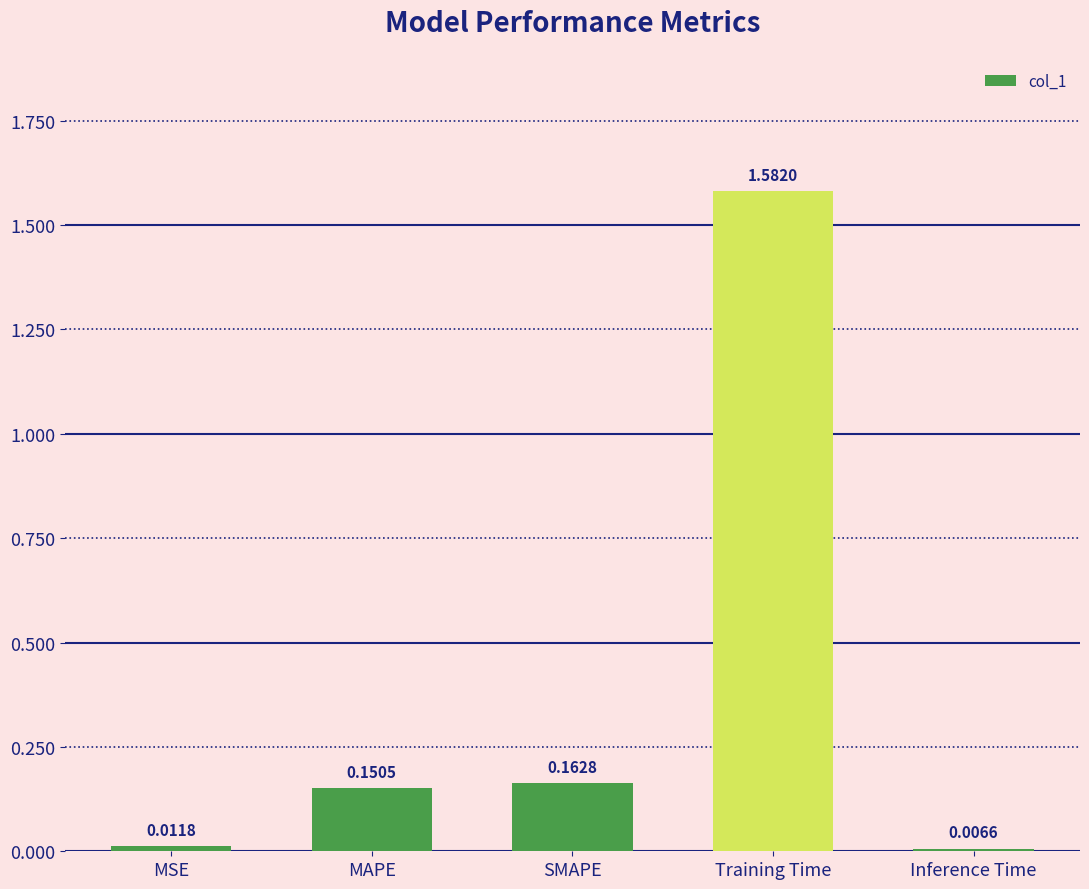

Is it true that the value at Training Time is 0.4?

False